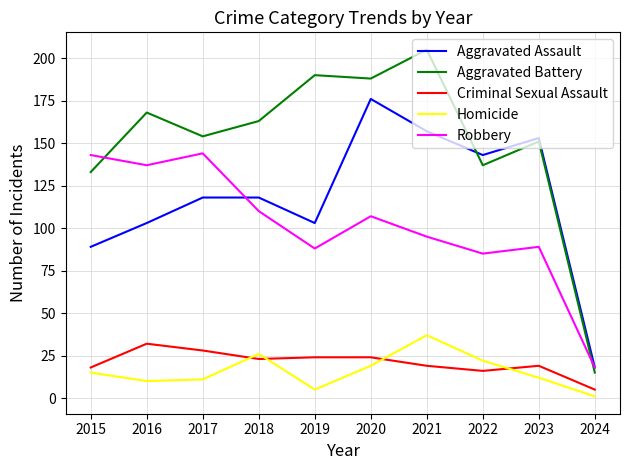

Which category has the highest value in the Aggravated Assault series?

2020